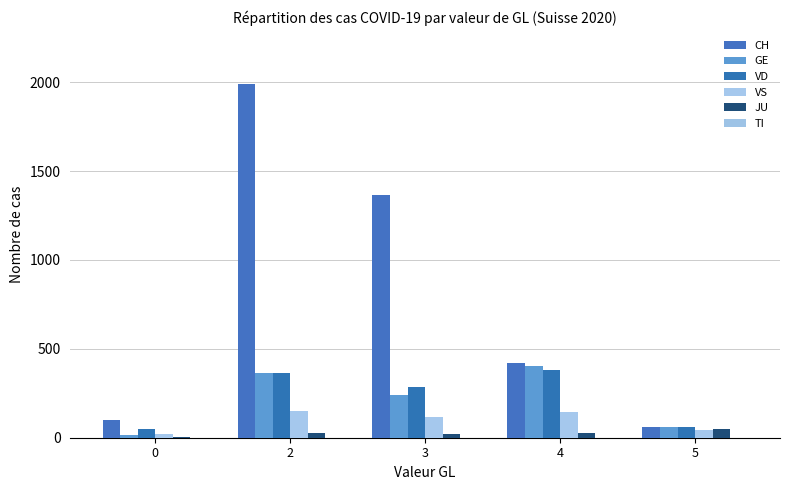

Which category has the highest value across all series?

2